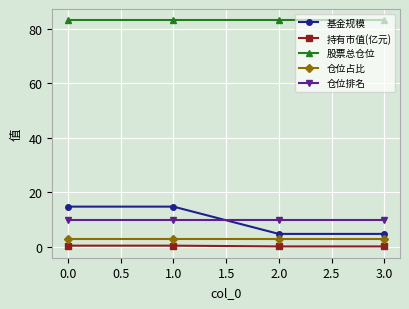

What is the maximum value shown in the chart?

83.2